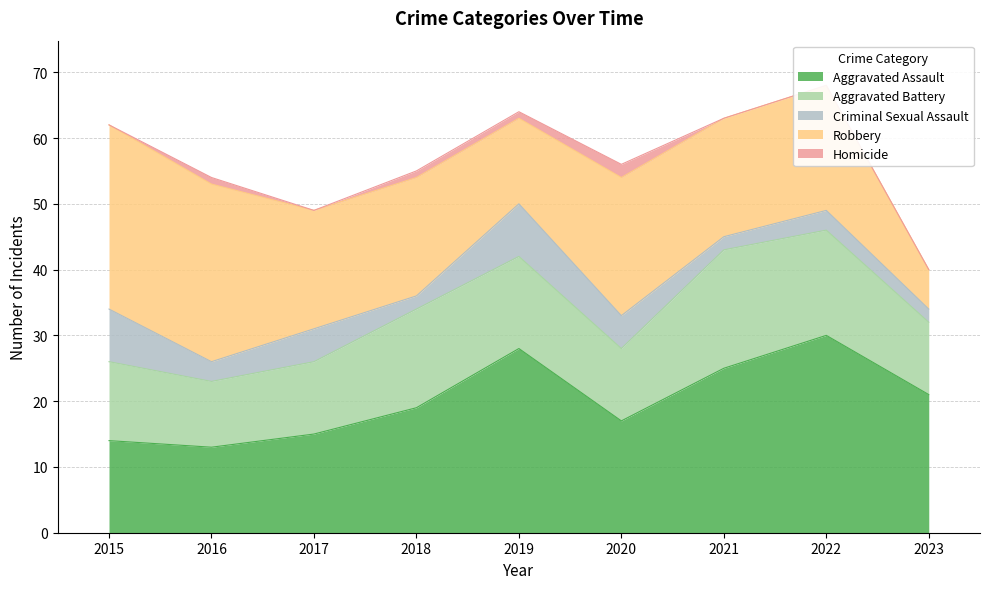

How many lines are shown in the chart?

5